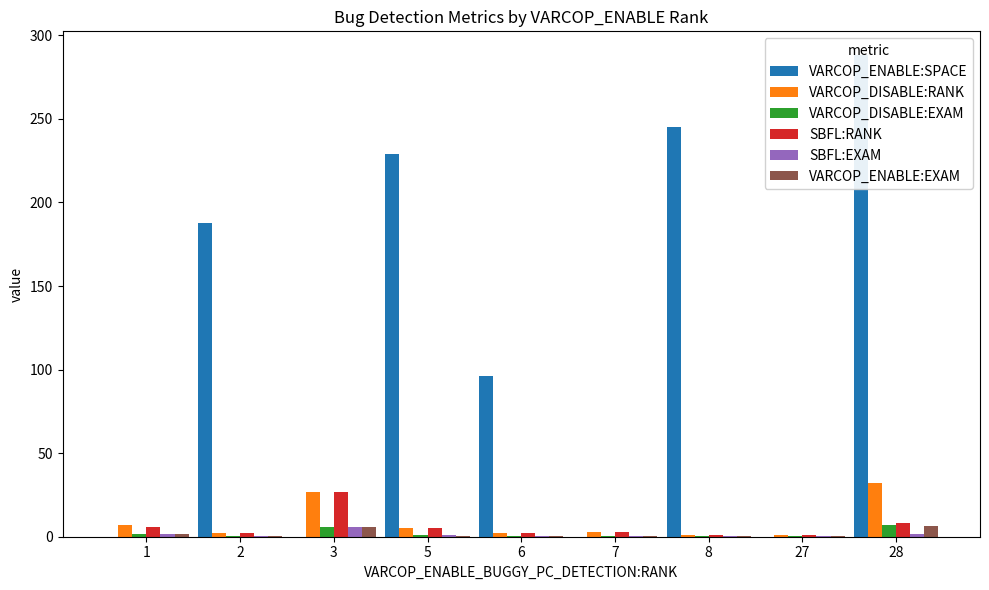

What is the difference between the SBFL:RANK values at 3 and 2?

25.0